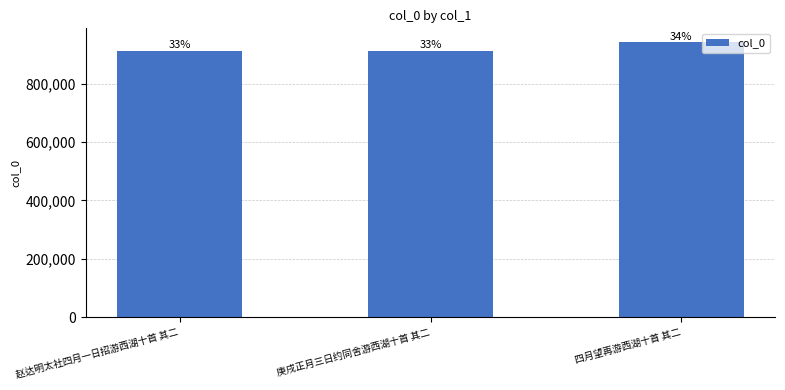

How many bars are there in total?

3